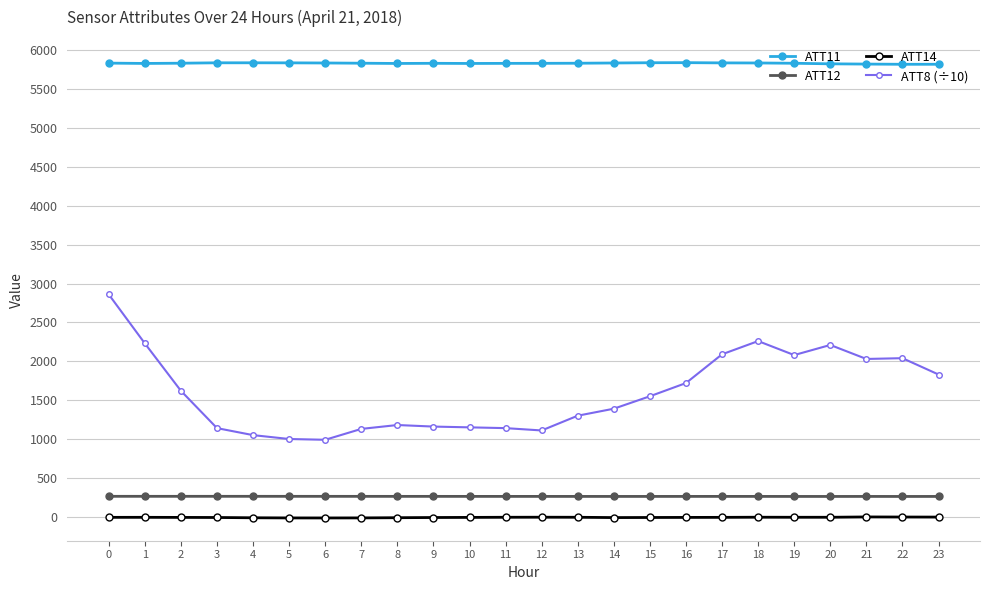

What is the difference between the maximum and minimum values in the ATT8 (÷10) series?

1870.0